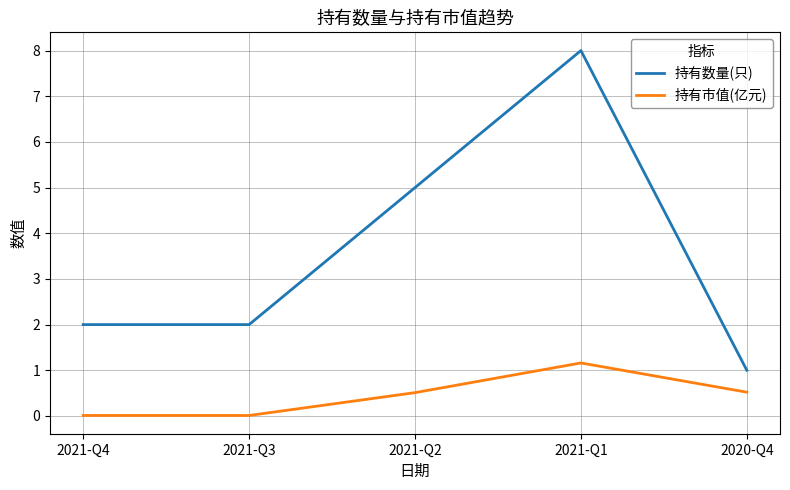

Between 2021-Q2 and 2020-Q4, which series saw the biggest shift?

持有数量(只)